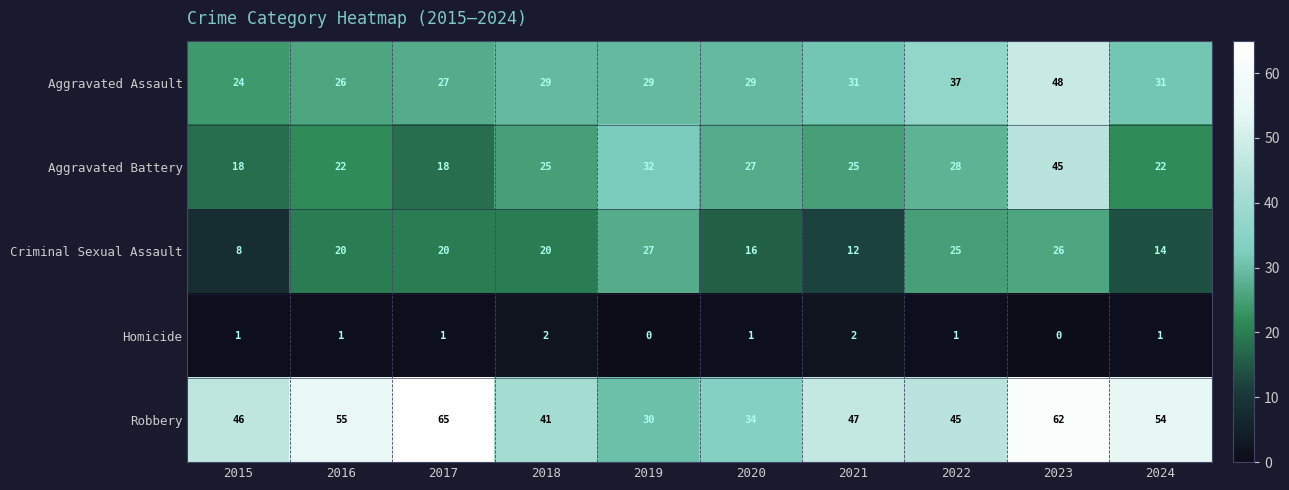

The value of Robbery at 2017 is 39. True or false?

False